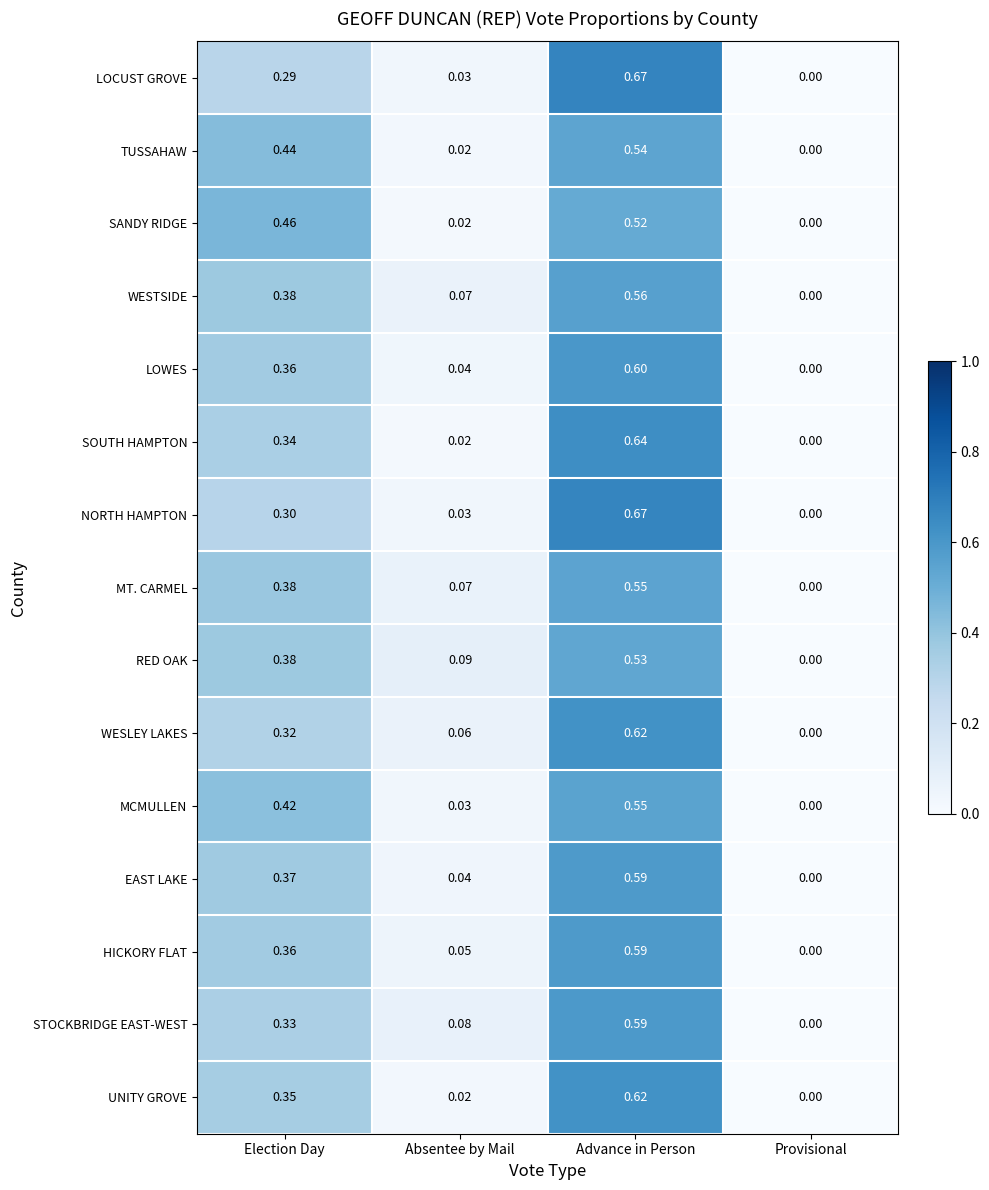

Which series changed the most between Absentee by Mail and Provisional?

RED OAK